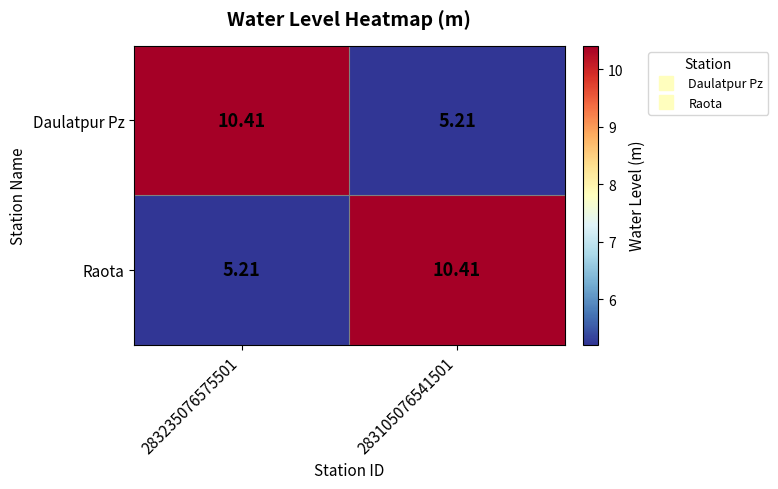

Is the value of Daulatpur Pz at 283235076575501 greater than the value of Raota at 283235076575501?

Yes